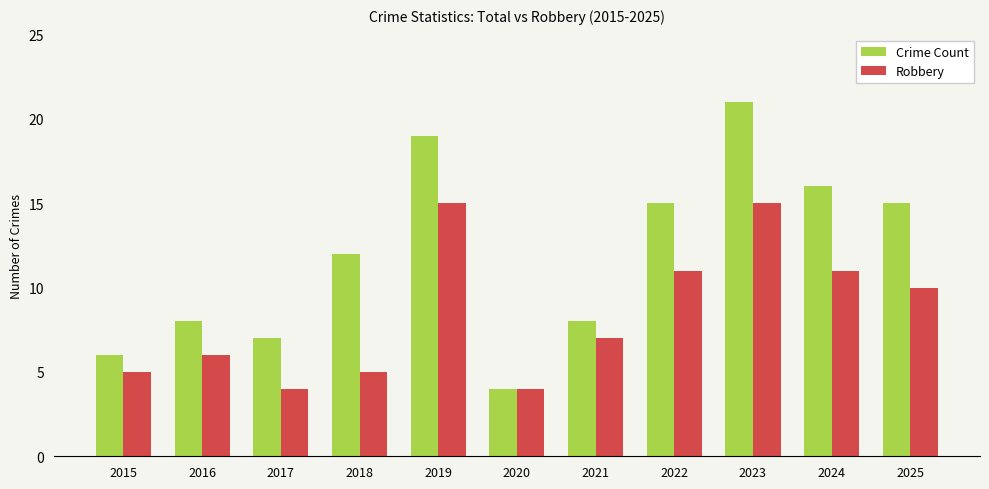

Is it true that Crime Count equals 8 at 2016?

True